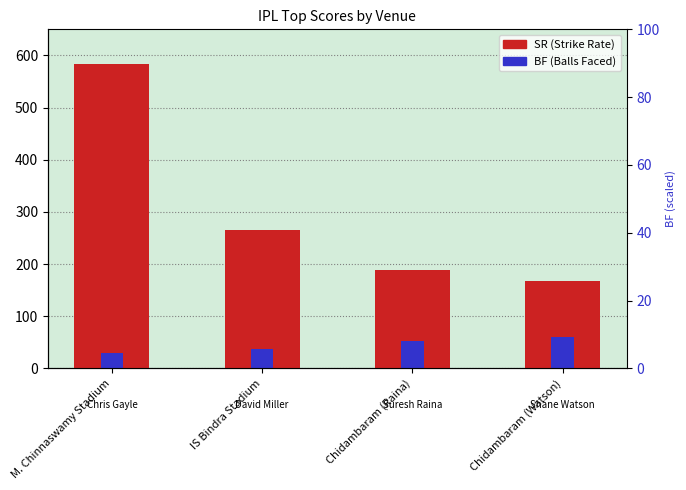

What is the label of the 2nd bar from the right?

Chidambaram (Raina)